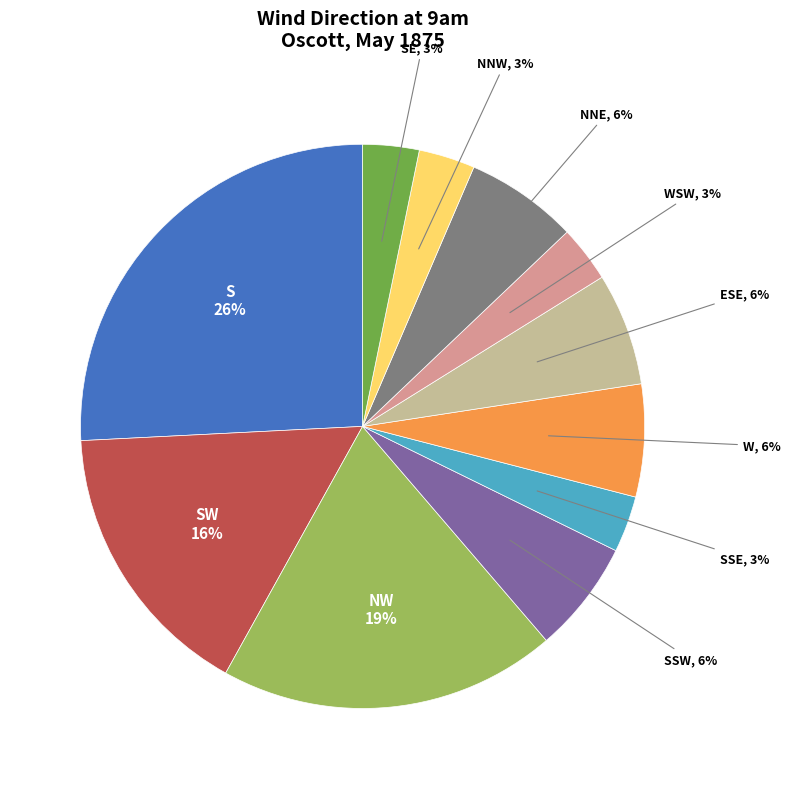

Is there any slice that represents more than half of the pie?

No